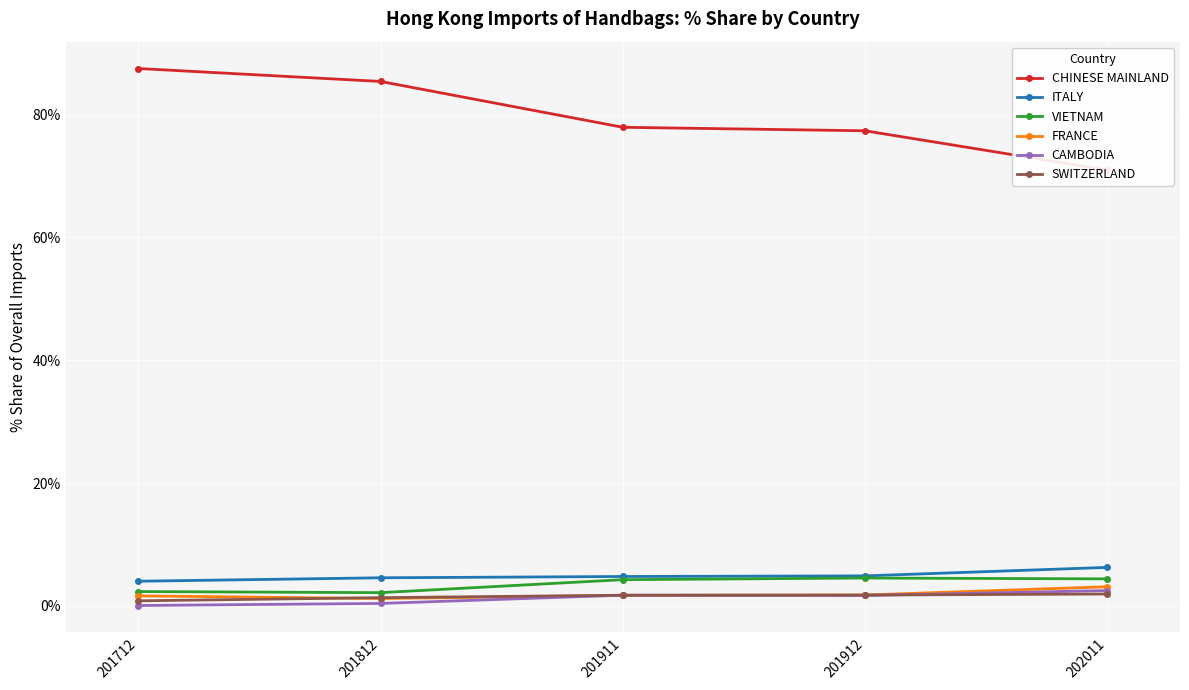

Rank the categories by SWITZERLAND value from lowest to highest.

201712, 201812, 201911, 201912, 202011